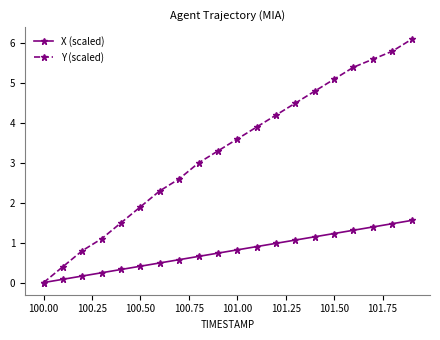

What is the difference between the second highest and second lowest values in the Y (scaled) series?

5.4